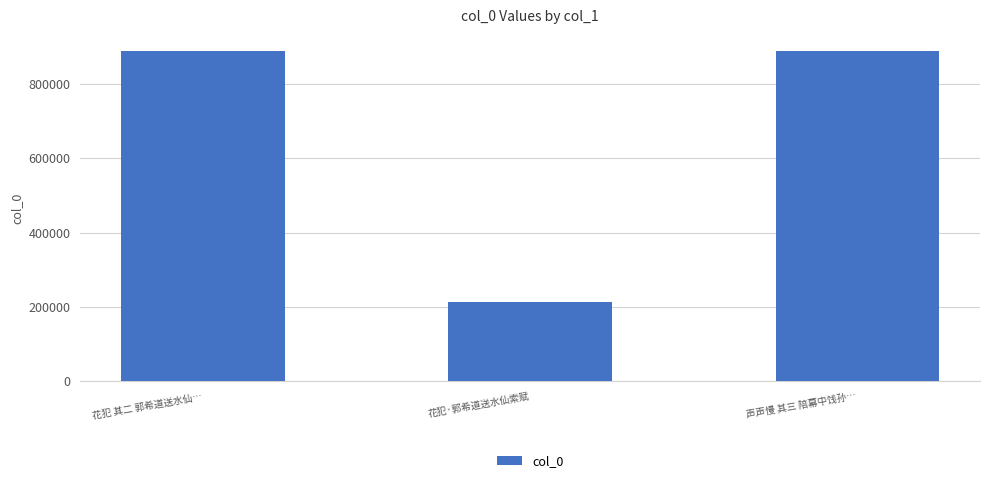

Count the number of data series in this chart.

1